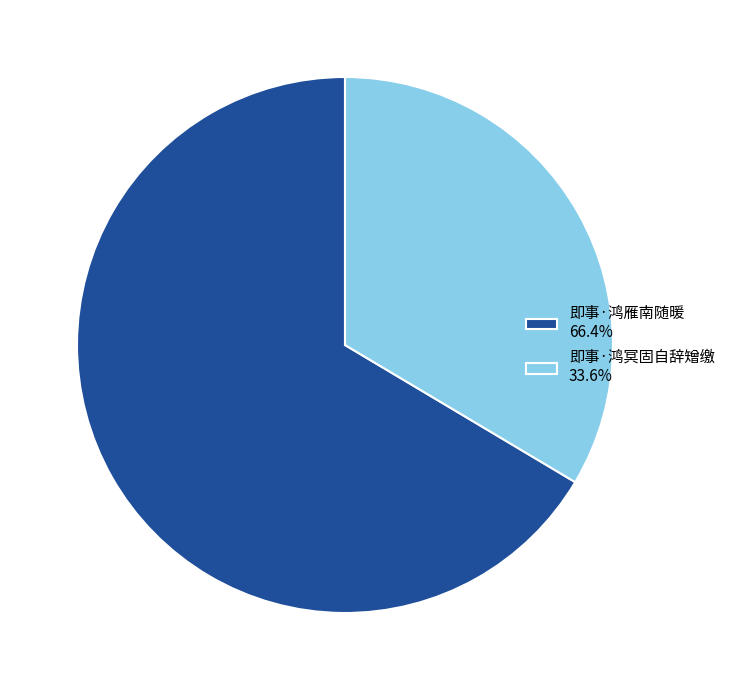

Does 即事·鸿雁南随暖 account for over 50% of the chart?

Yes